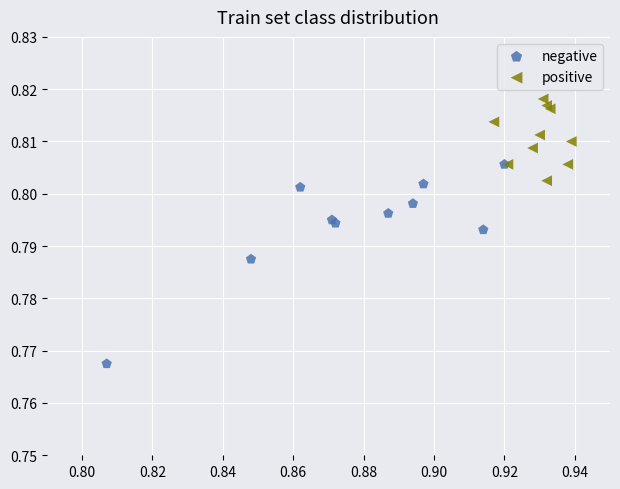

Which series has the largest Y range (max minus min)?

negative